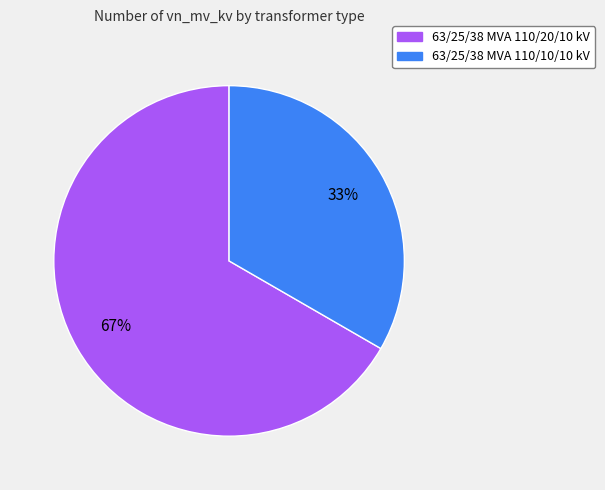

Count the number of slices in the pie.

2